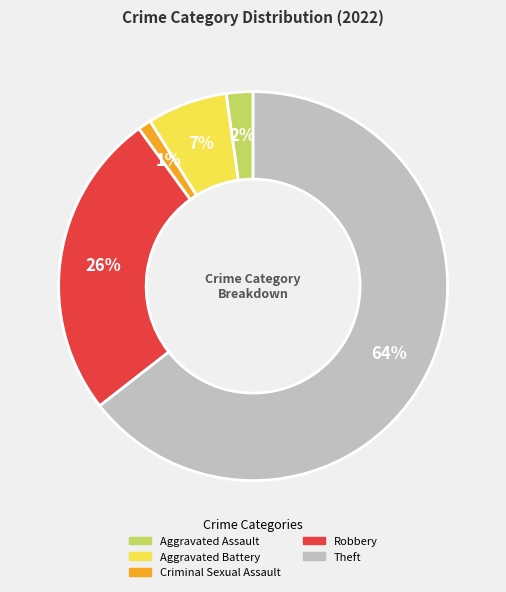

What is the smallest slice in the pie chart?

Criminal Sexual Assault